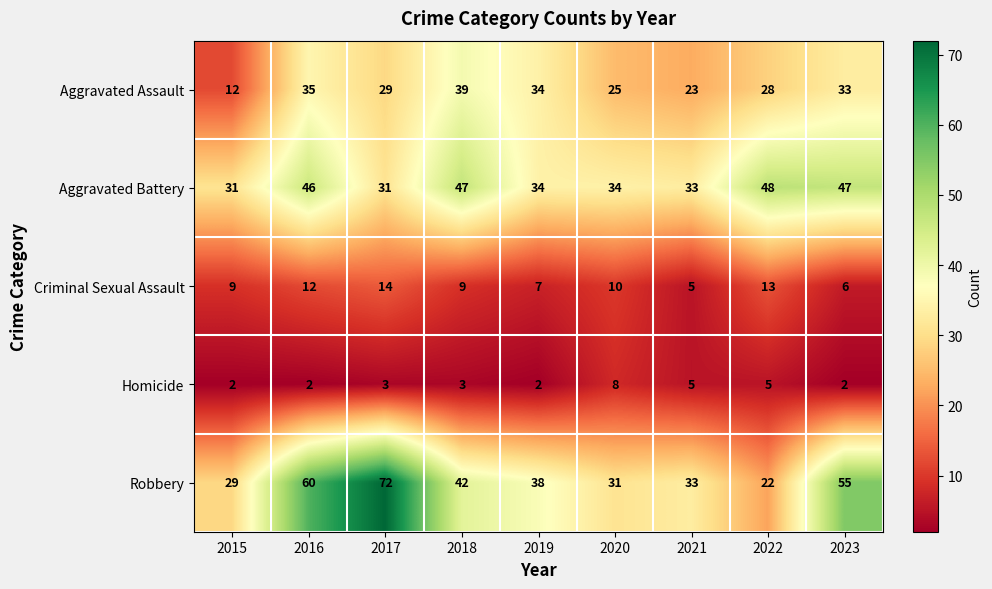

Is it true that Homicide equals 3 at 2017?

True